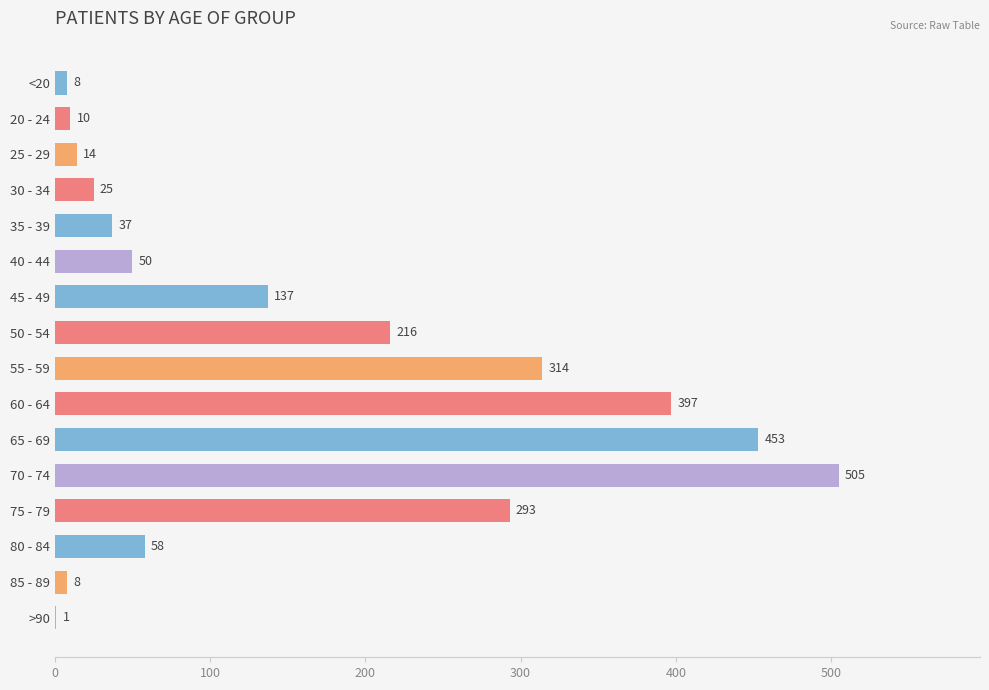

Reading top to bottom, extract all data points from this chart.

<20=8	20 - 24=10	25 - 29=14	30 - 34=25	35 - 39=37	40 - 44=50	45 - 49=137	50 - 54=216	55 - 59=314	60 - 64=397	65 - 69=453	70 - 74=505	75 - 79=293	80 - 84=58	85 - 89=8	>90=1